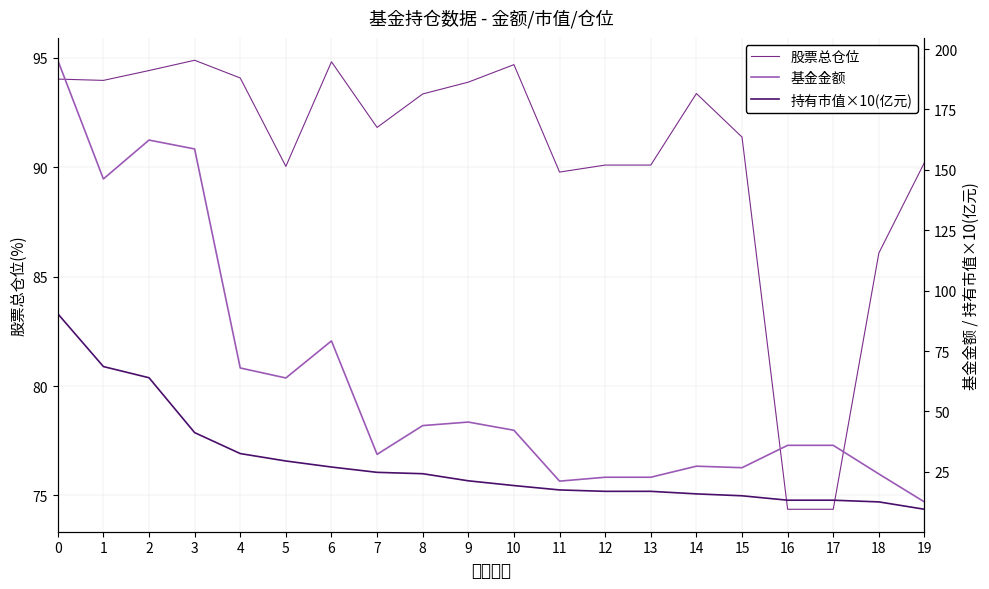

Which series has the largest range (max minus min)?

基金金额